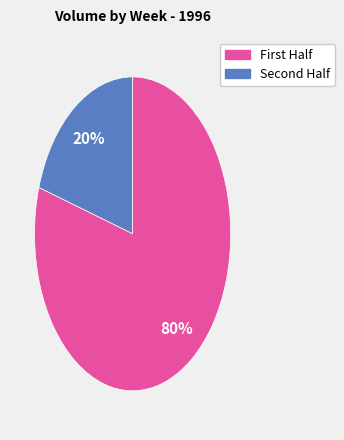

To the nearest percent, what is the average slice percentage?

50%